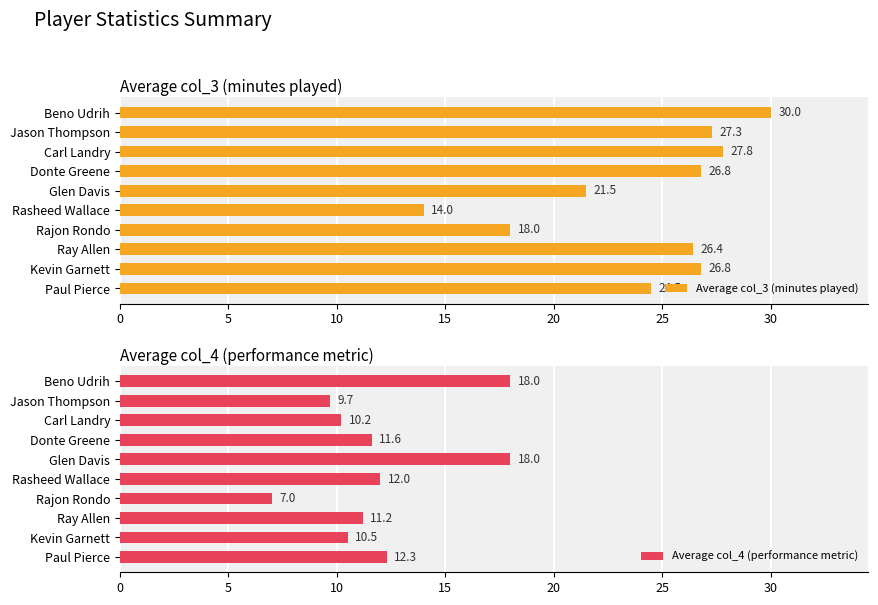

How many bars are there in total?

20